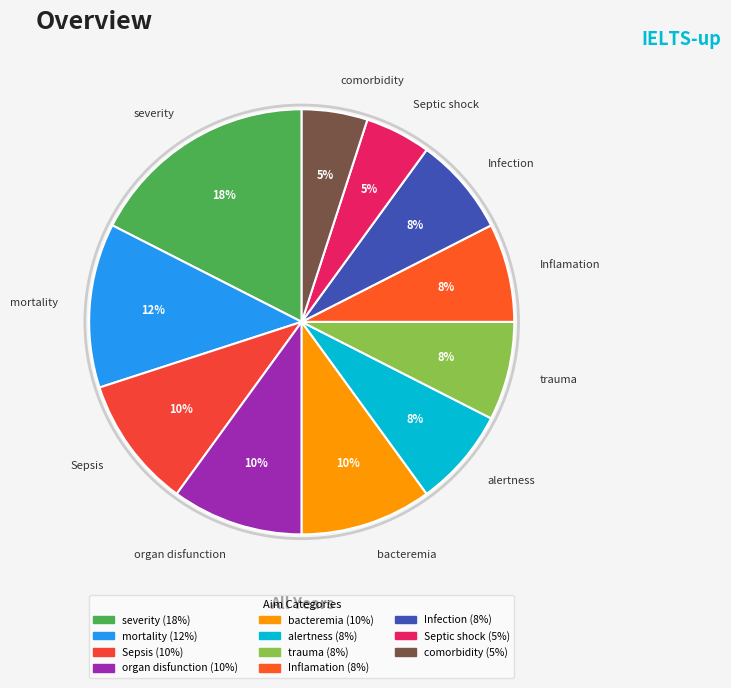

Between severity and Inflamation, which is larger?

severity